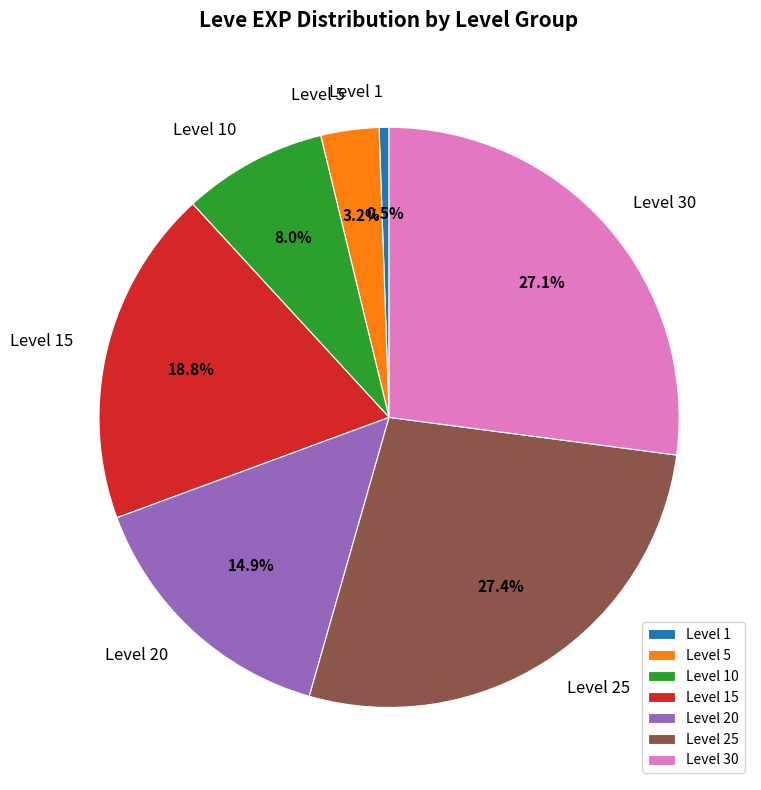

Does any single category account for the majority?

No